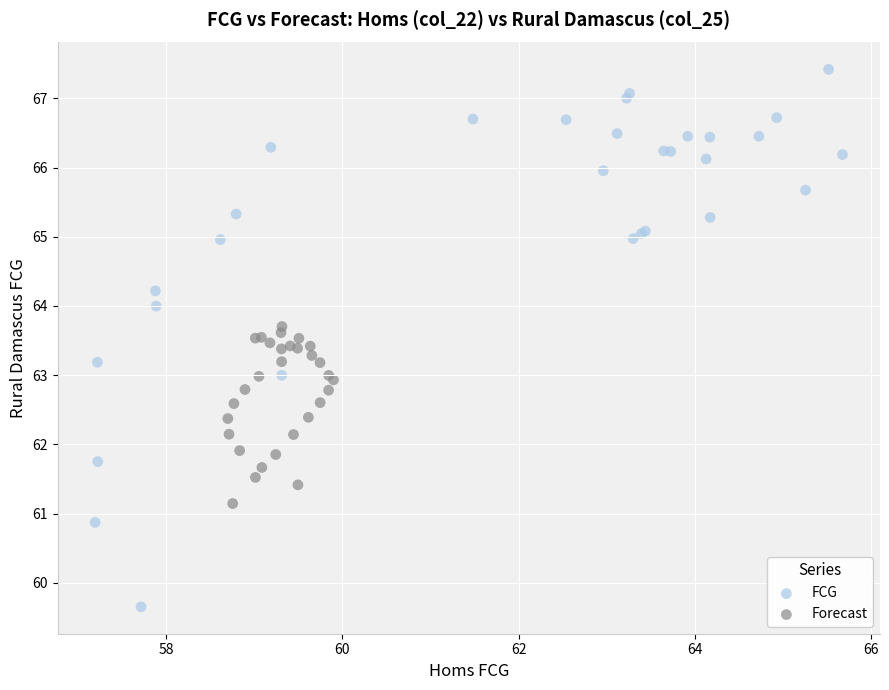

Which series contains the lowest Y value?

FCG